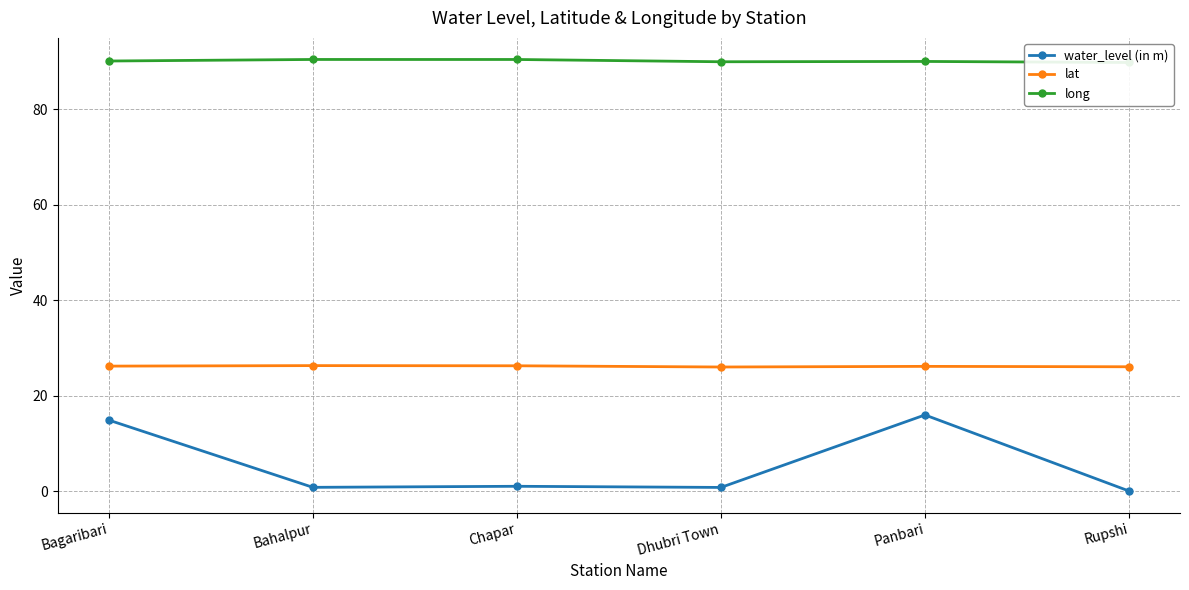

At which category does the chart reach its peak across all series?

Bahalpur